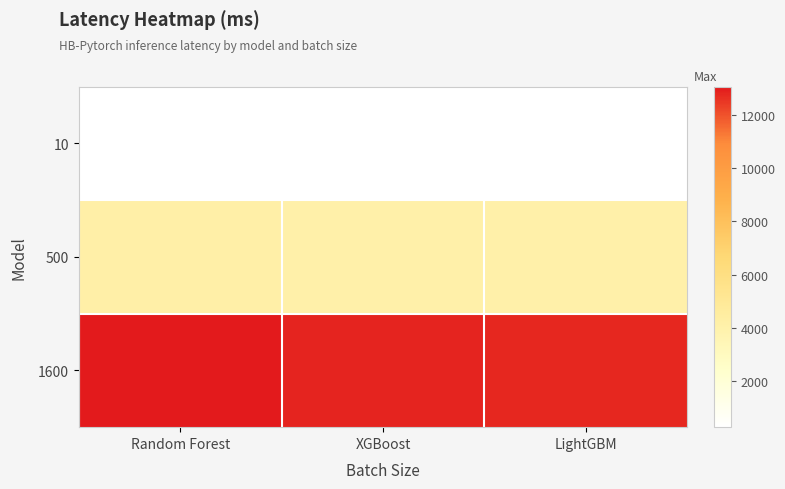

Reading left to right, transcribe all the data shown in this chart.

10: Random Forest=267.9	XGBoost=268.0	LightGBM=268.2
500: Random Forest=4170.9	XGBoost=4104.8	LightGBM=4105.7
1600: Random Forest=13057.0	XGBoost=12810.4	LightGBM=12801.8